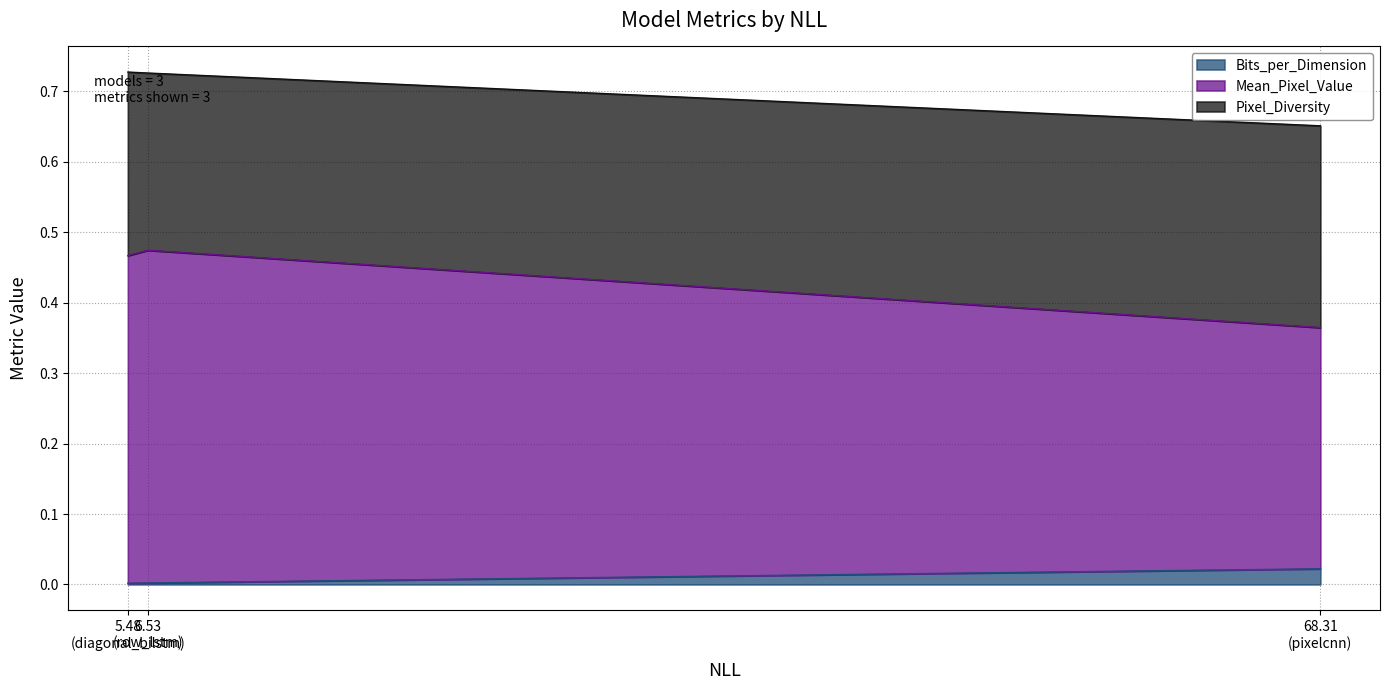

What is the total value across all series at pixelcnn?

0.7